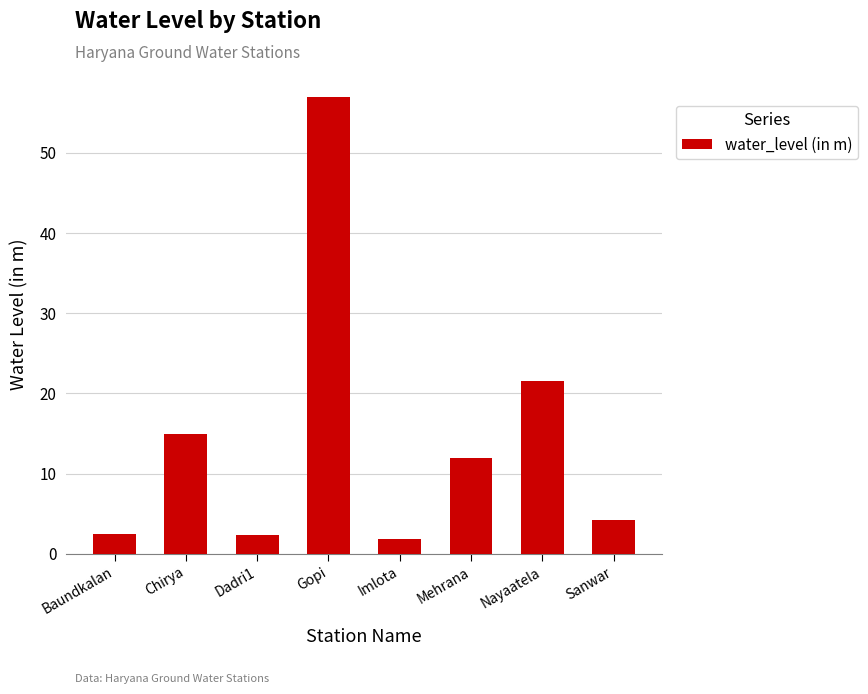

What is the difference between the maximum and second lowest values?

54.7